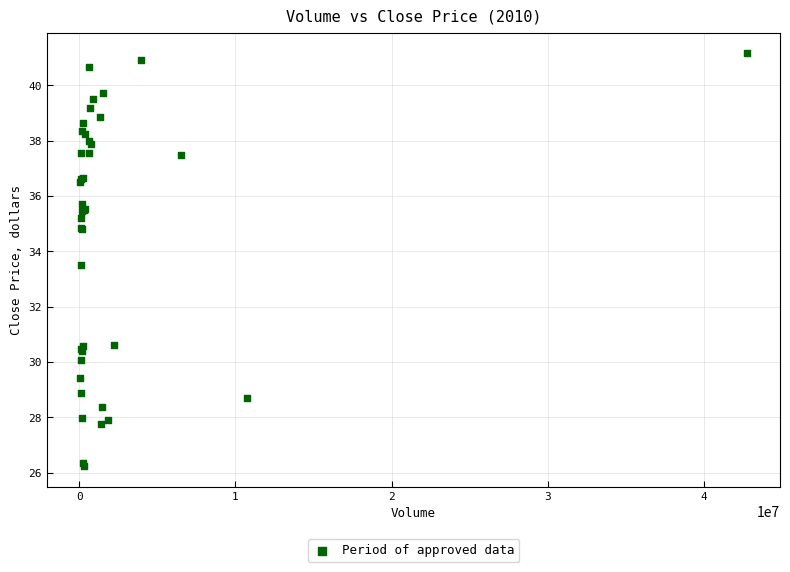

What Y value in the scatter plot is closest to 33?

33.5